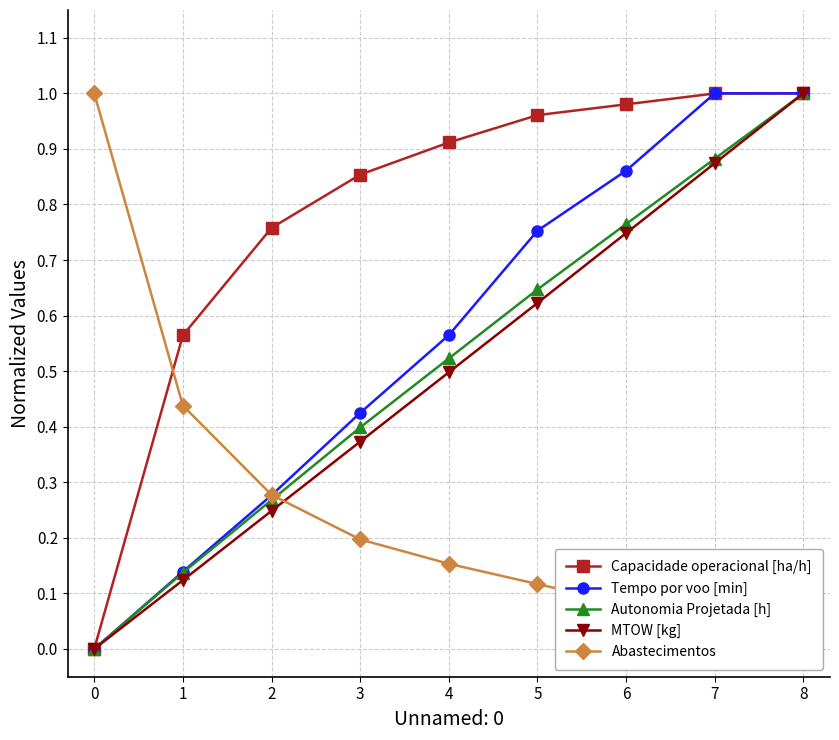

Which category has the highest value in the MTOW [kg] series?

8